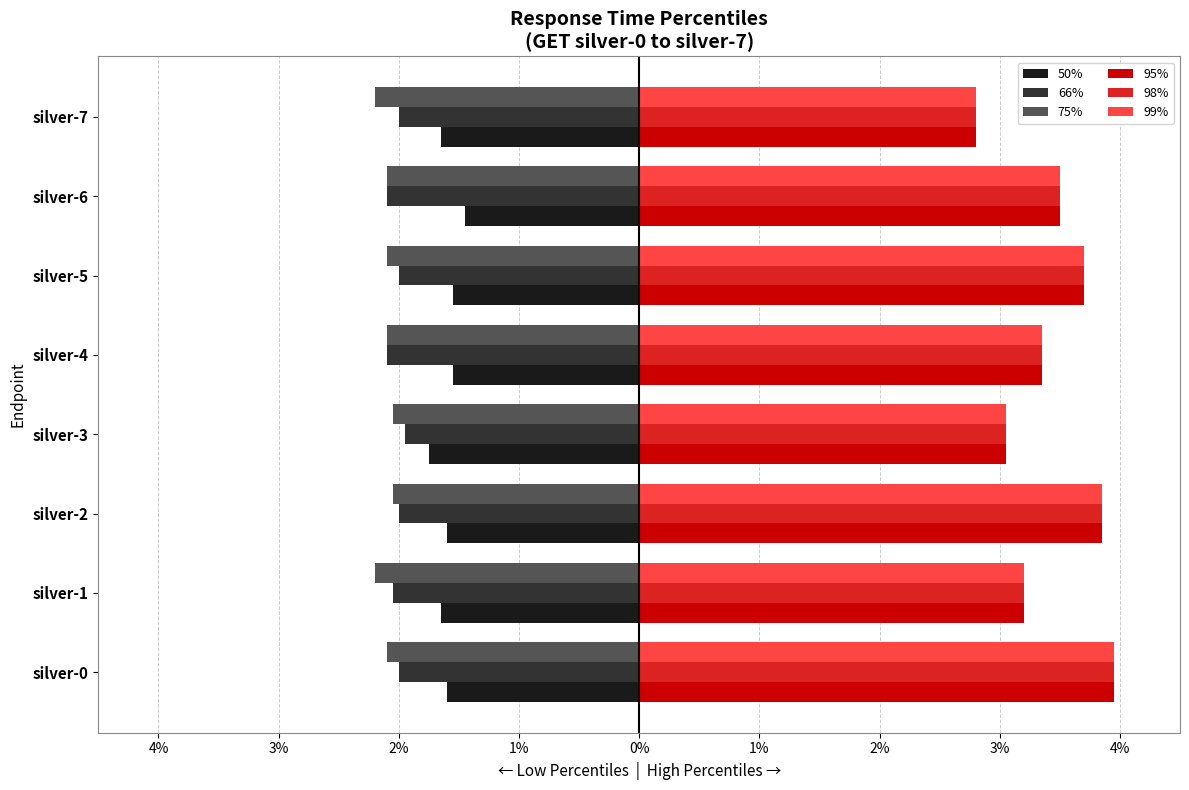

What are all the series names shown in the legend?

50%, 66%, 75%, 95%, 98%, 99%